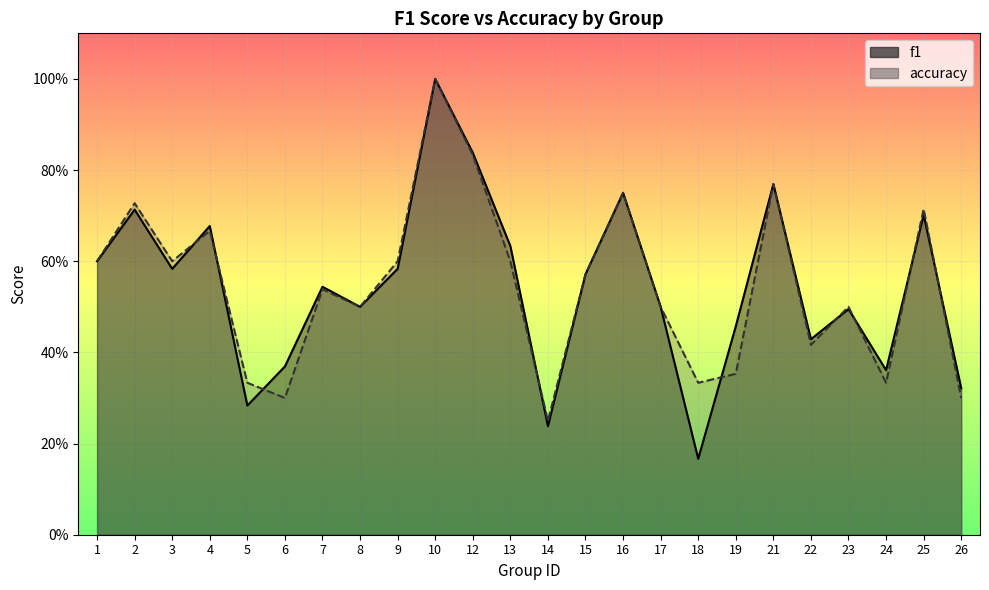

After their last crossing, which series has the higher values: f1 or accuracy?

f1